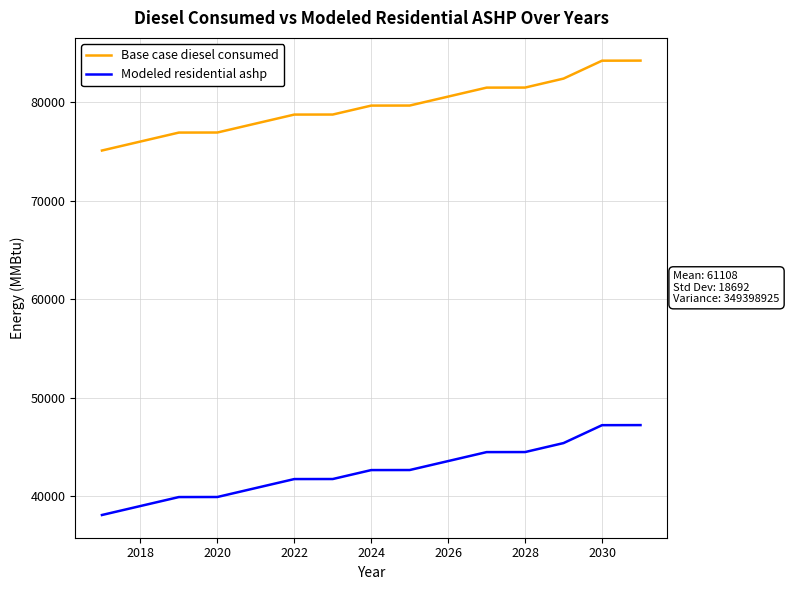

At how many categories does at least one series exceed 50469?

15